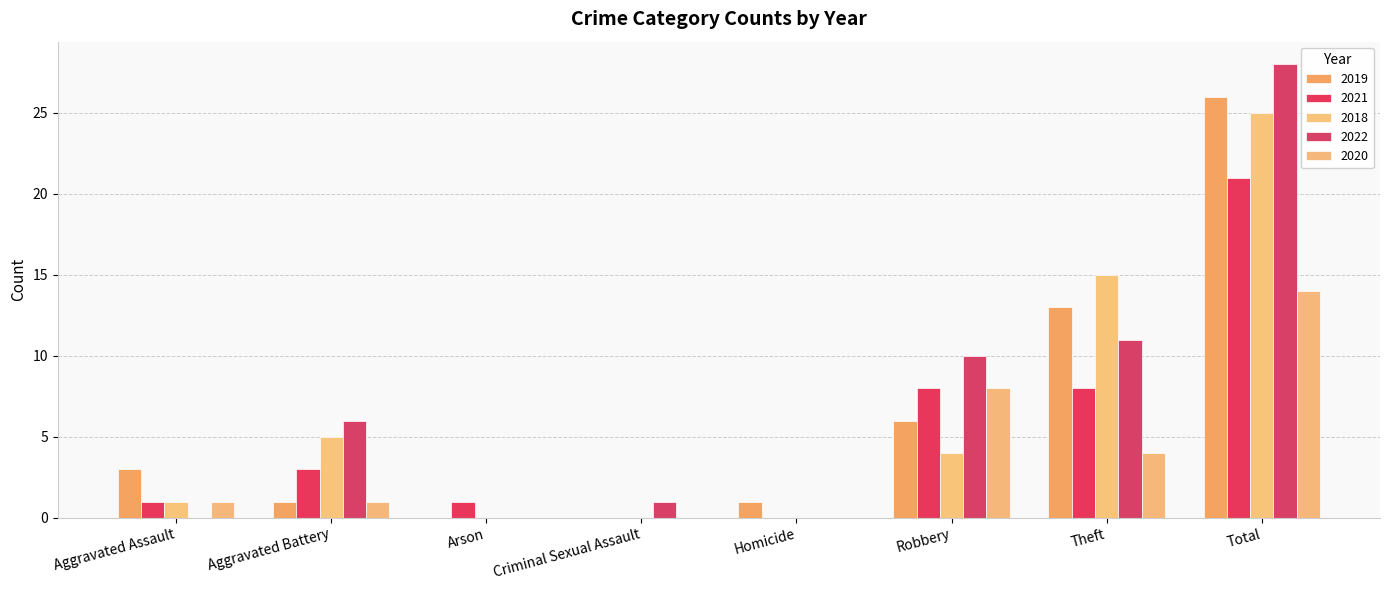

Reading left to right, extract all data points from this chart.

2019: Aggravated Assault=3	Aggravated Battery=1	Arson=0	Criminal Sexual Assault=0	Homicide=1	Robbery=6	Theft=13	Total=26
2021: Aggravated Assault=1	Aggravated Battery=3	Arson=1	Criminal Sexual Assault=0	Homicide=0	Robbery=8	Theft=8	Total=21
2018: Aggravated Assault=1	Aggravated Battery=5	Arson=0	Criminal Sexual Assault=0	Homicide=0	Robbery=4	Theft=15	Total=25
2022: Aggravated Assault=0	Aggravated Battery=6	Arson=0	Criminal Sexual Assault=1	Homicide=0	Robbery=10	Theft=11	Total=28
2020: Aggravated Assault=1	Aggravated Battery=1	Arson=0	Criminal Sexual Assault=0	Homicide=0	Robbery=8	Theft=4	Total=14